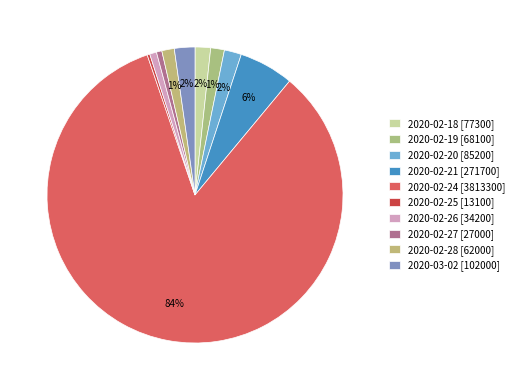

To the nearest percent, what is the difference between the largest and smallest slice percentages?

83%